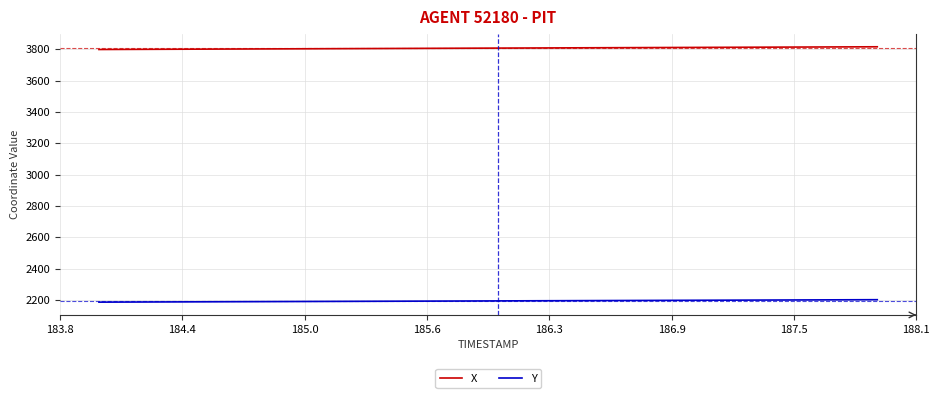

True or false: Y and X cross at least once.

False